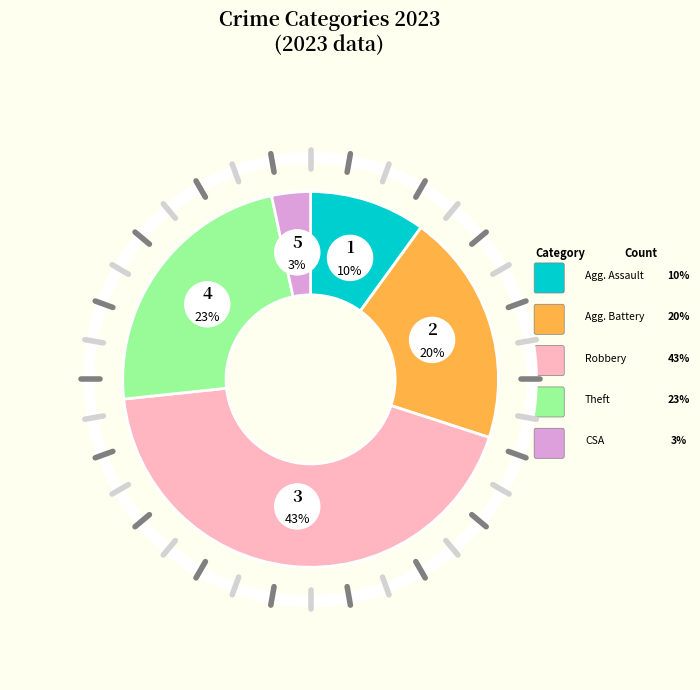

Is it true that Theft is 13% of the pie?

False